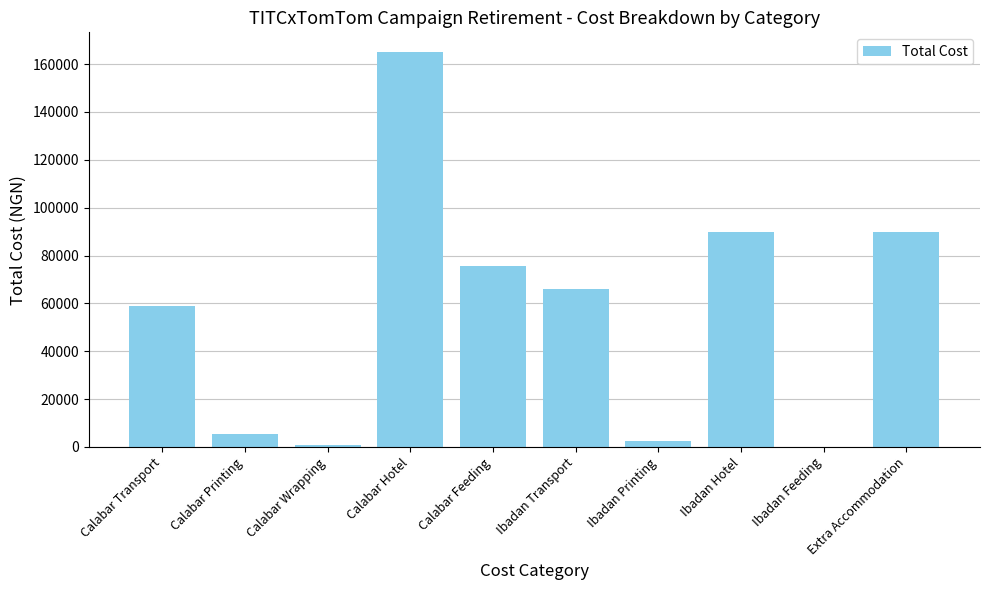

How many values are above zero?

9